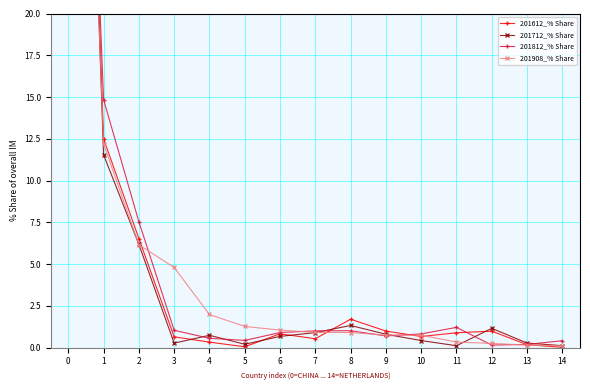

Count the number of data series in this chart.

4